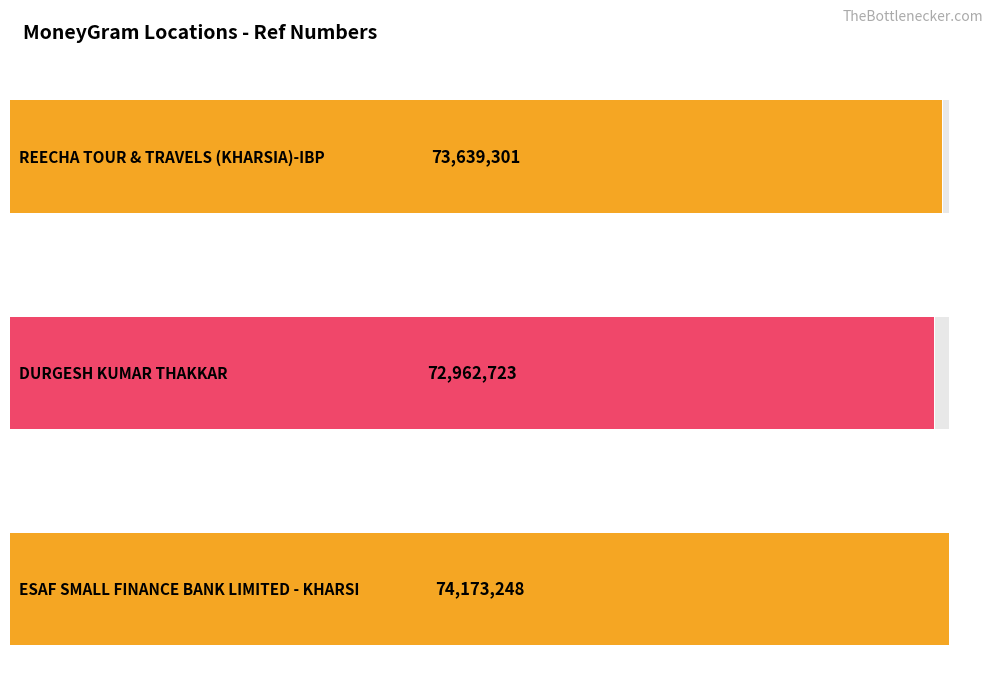

Which label corresponds to the smallest value in the chart?

DURGESH KUMAR THAKKAR